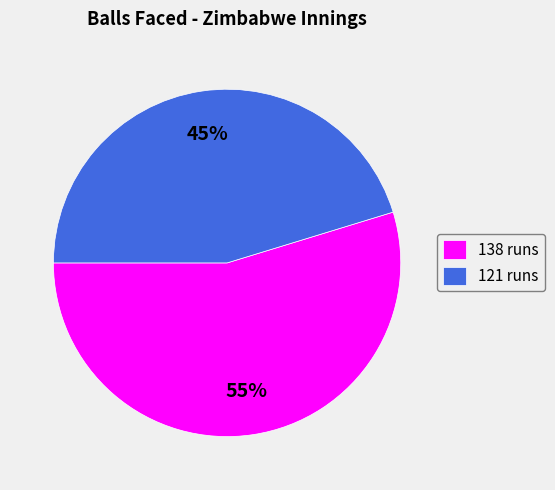

Between 121 runs and 138 runs, which is larger?

138 runs